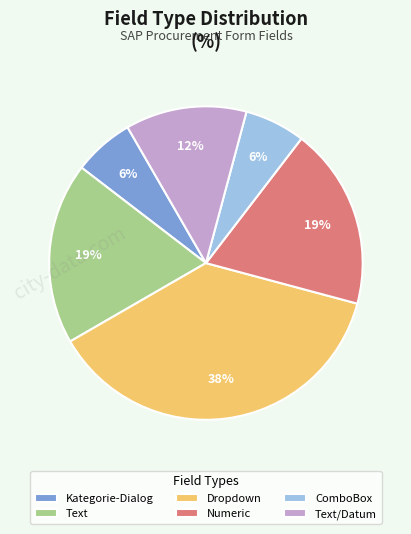

Is the sum of ComboBox and Text greater than half?

No